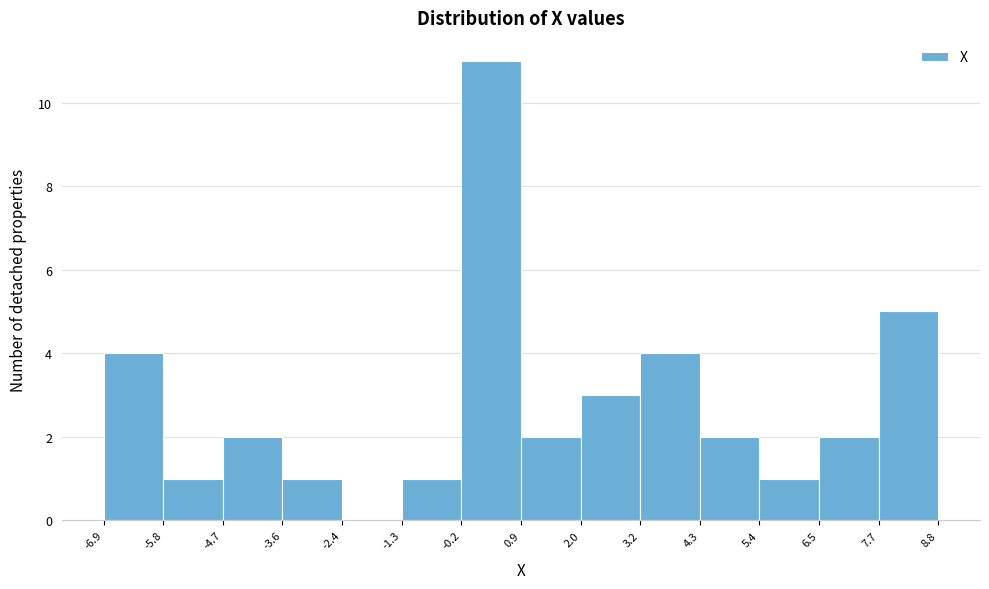

Reading left to right, transcribe this chart: for each bar, give the range it covers on the x-axis and its height. The values are not printed on the chart, so give them approximately, as read against the axis.

-6.9 to -5.8: 4
-5.8 to -4.7: 1
-4.7 to -3.6: 2
-3.6 to -2.4: 1
-2.4 to -1.3: 0
-1.3 to -0.2: 1
-0.2 to 0.9: 11
0.9 to 2.0: 2
2.0 to 3.2: 3
3.2 to 4.3: 4
4.3 to 5.4: 2
5.4 to 6.5: 1
6.5 to 7.7: 2
7.7 to 8.8: 5